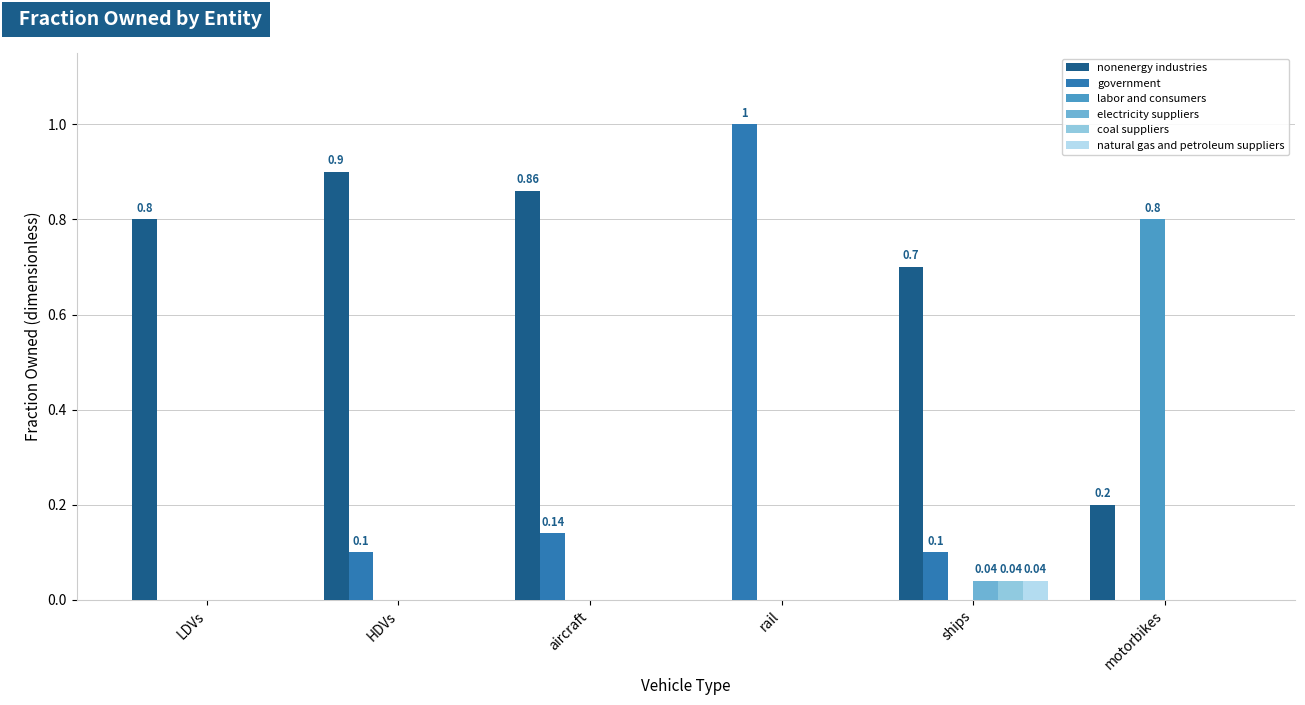

Which category has the highest value in the labor and consumers series?

motorbikes